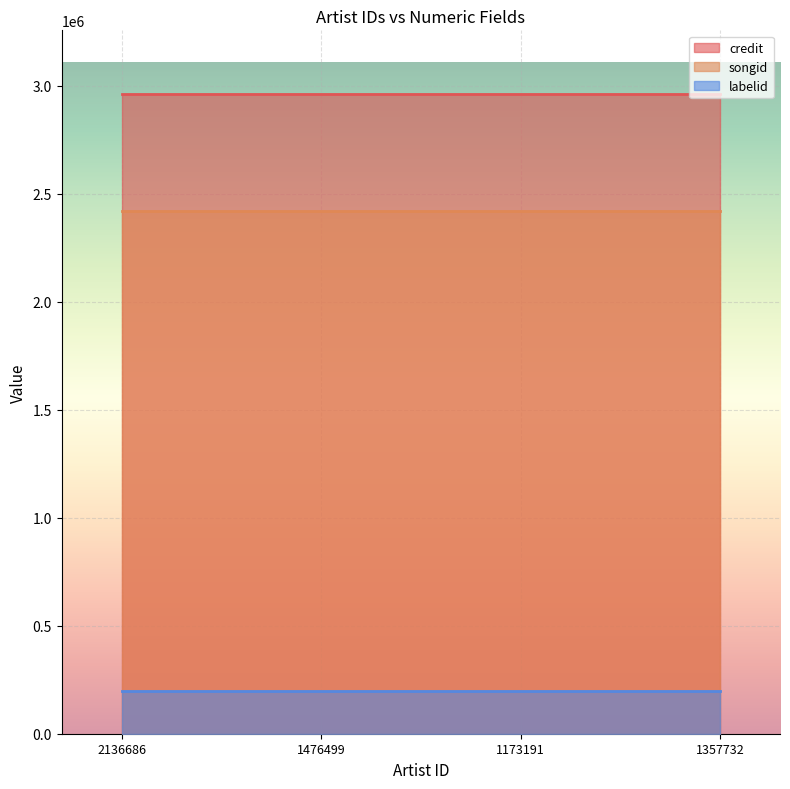

Which series has the widest spread of values?

credit